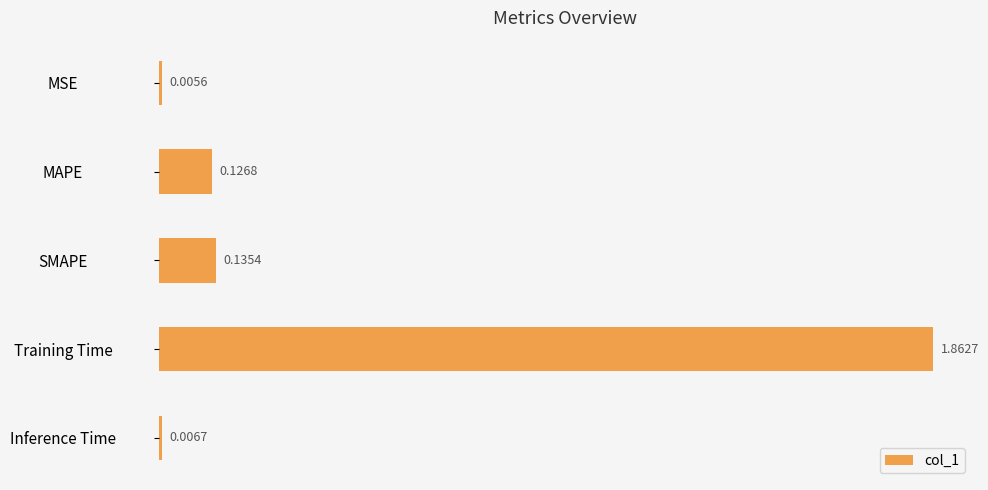

Which category has the highest value across all series?

Training Time